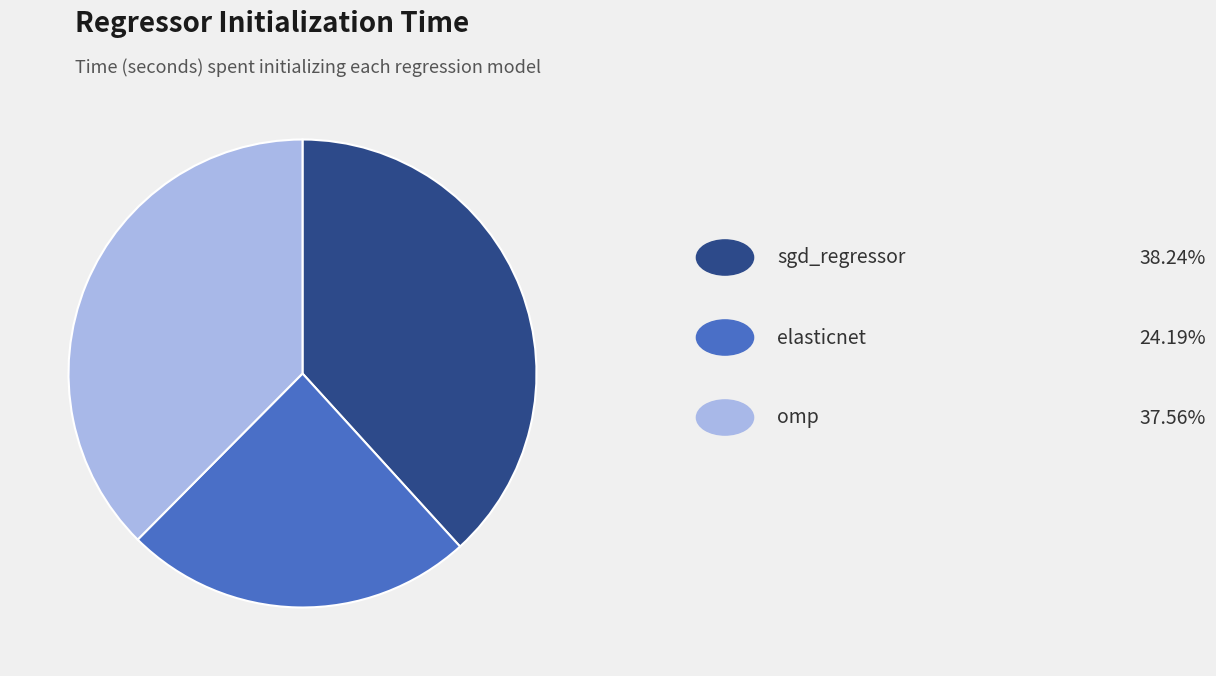

Does any single category account for the majority?

No